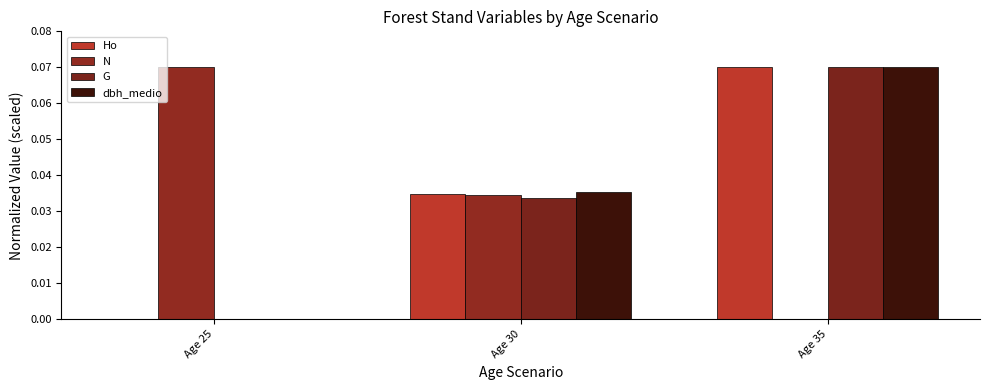

How many groups of bars are there?

3